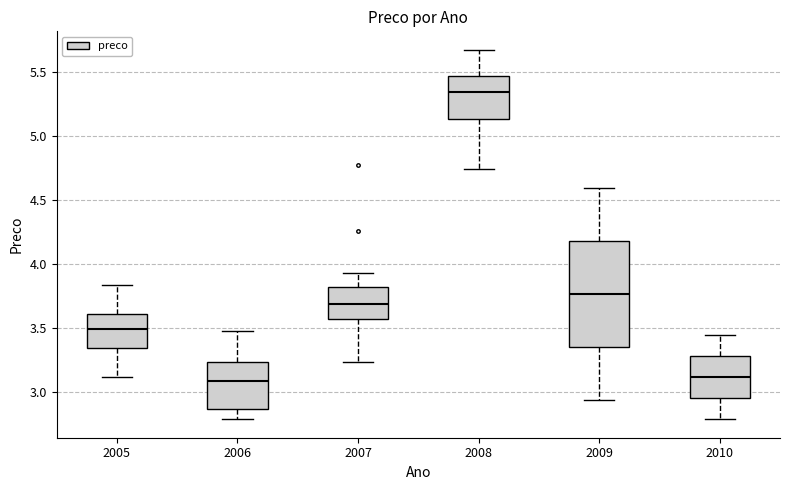

Where does the median line of the box at x = 2005 sit on the y-axis? The values are not printed on the chart, so give them approximately, as read against the axis.

3.50